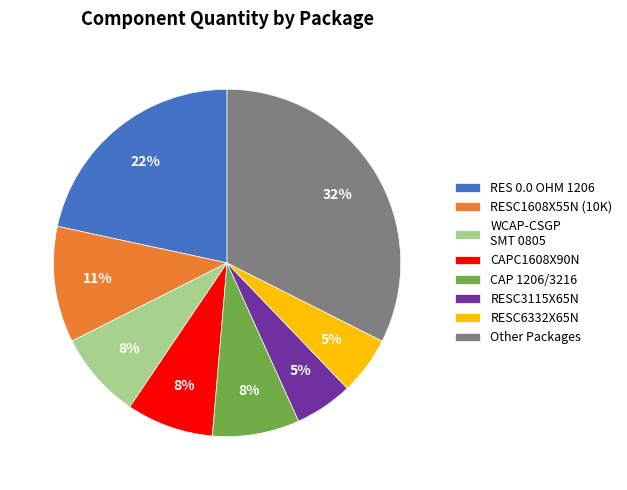

Is there a majority slice in this chart?

No